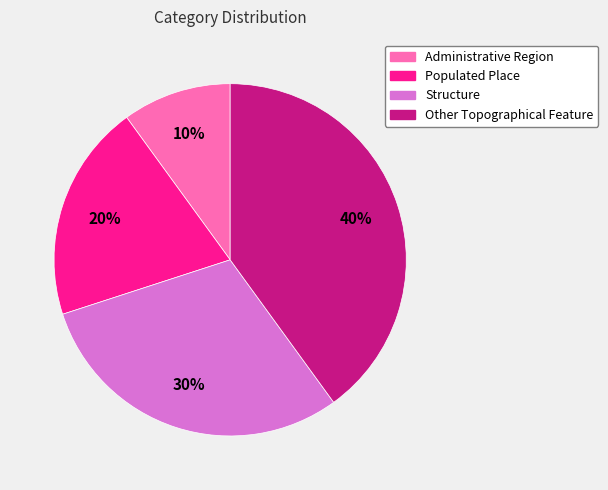

To the nearest percent, what is the difference between the largest and smallest slice percentages?

30%